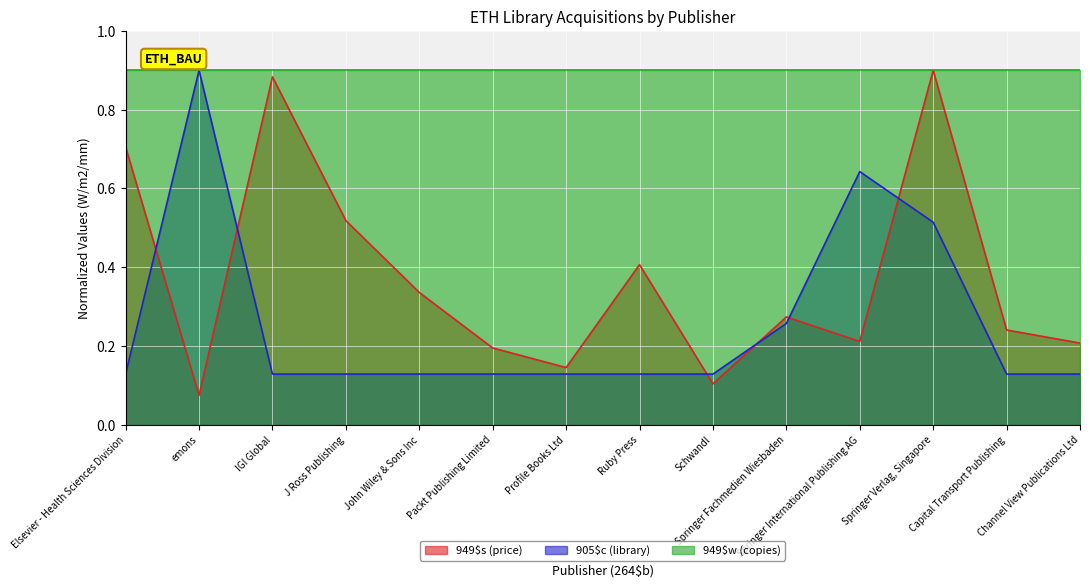

Which series has the largest total across all categories?

949$w (copies)